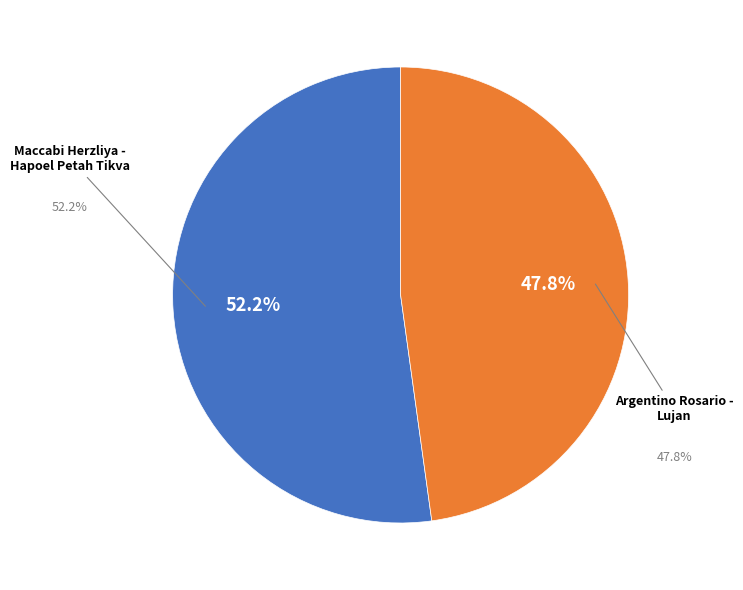

Rank the categories by value from highest to lowest.

Maccabi Herzliya - Hapoel Petah Tikva, Argentino Rosario - Lujan